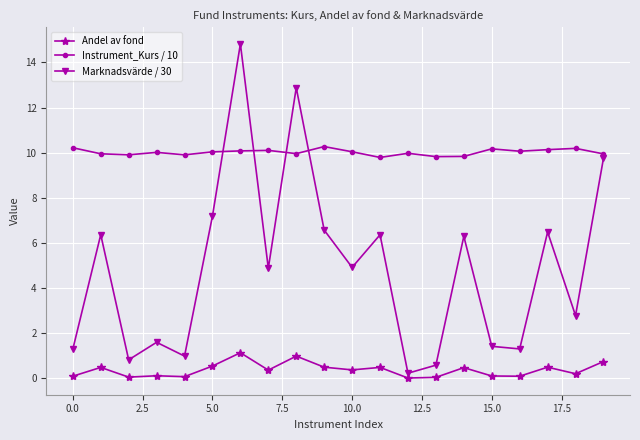

Which series has the largest range (max minus min)?

Marknadsvärde / 30